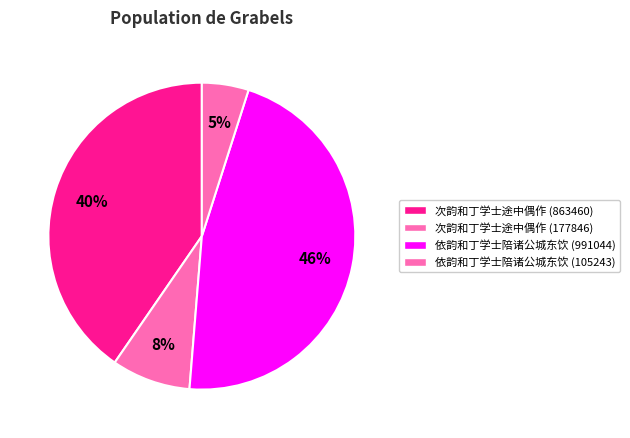

Count the number of slices in the pie.

4